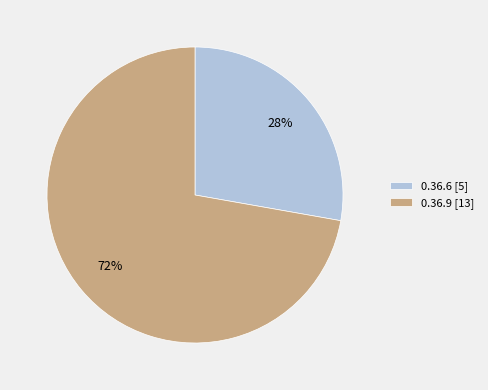

Is the sum of 0.36.6 and 0.36.9 greater than half?

Yes